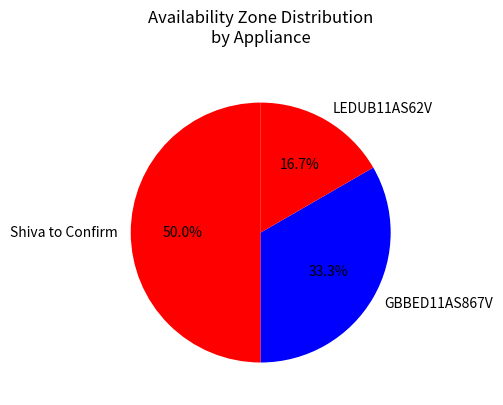

What percentage is NOT represented by Shiva to Confirm?

50.0%